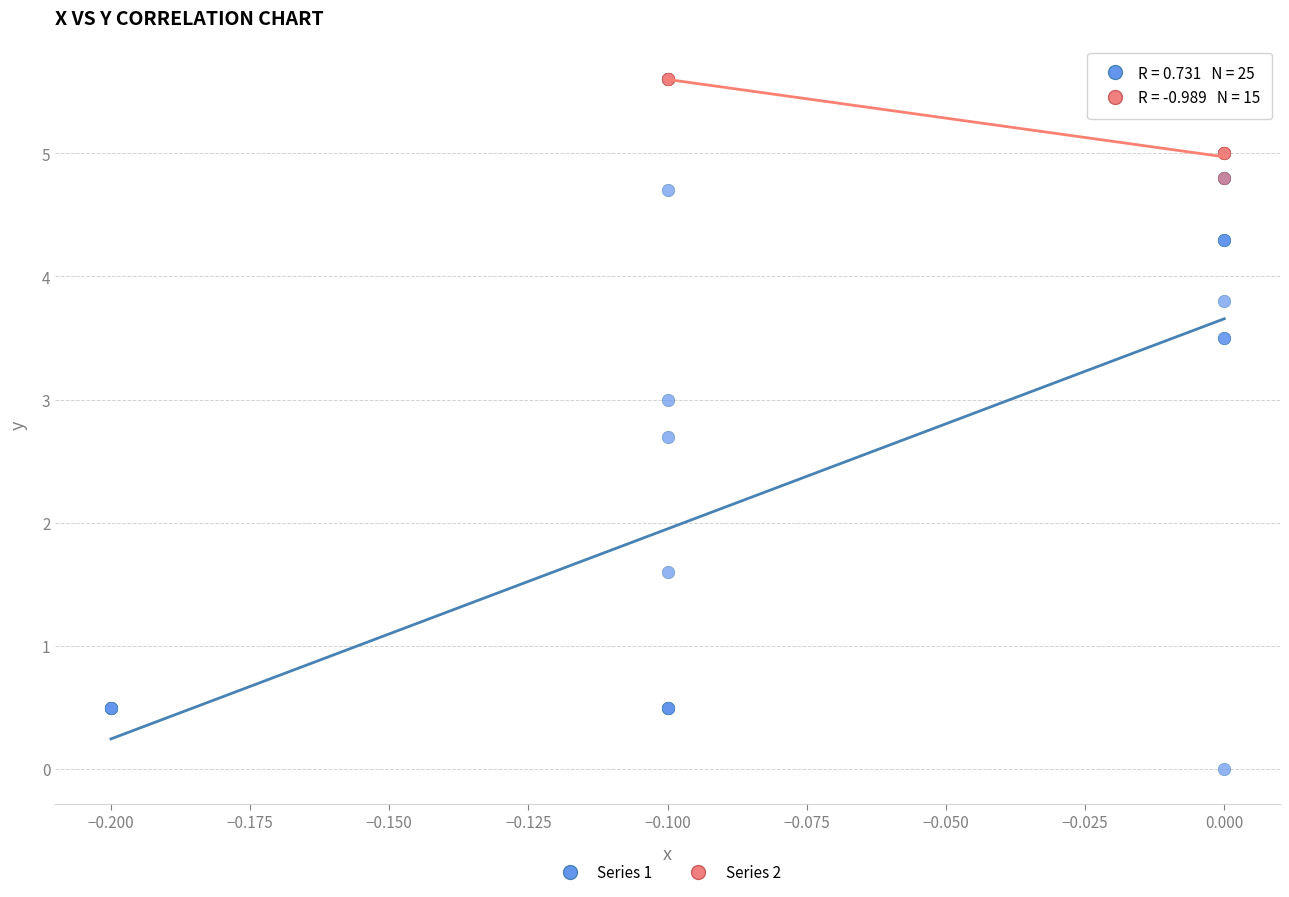

Which series contains the highest Y value?

Series 2